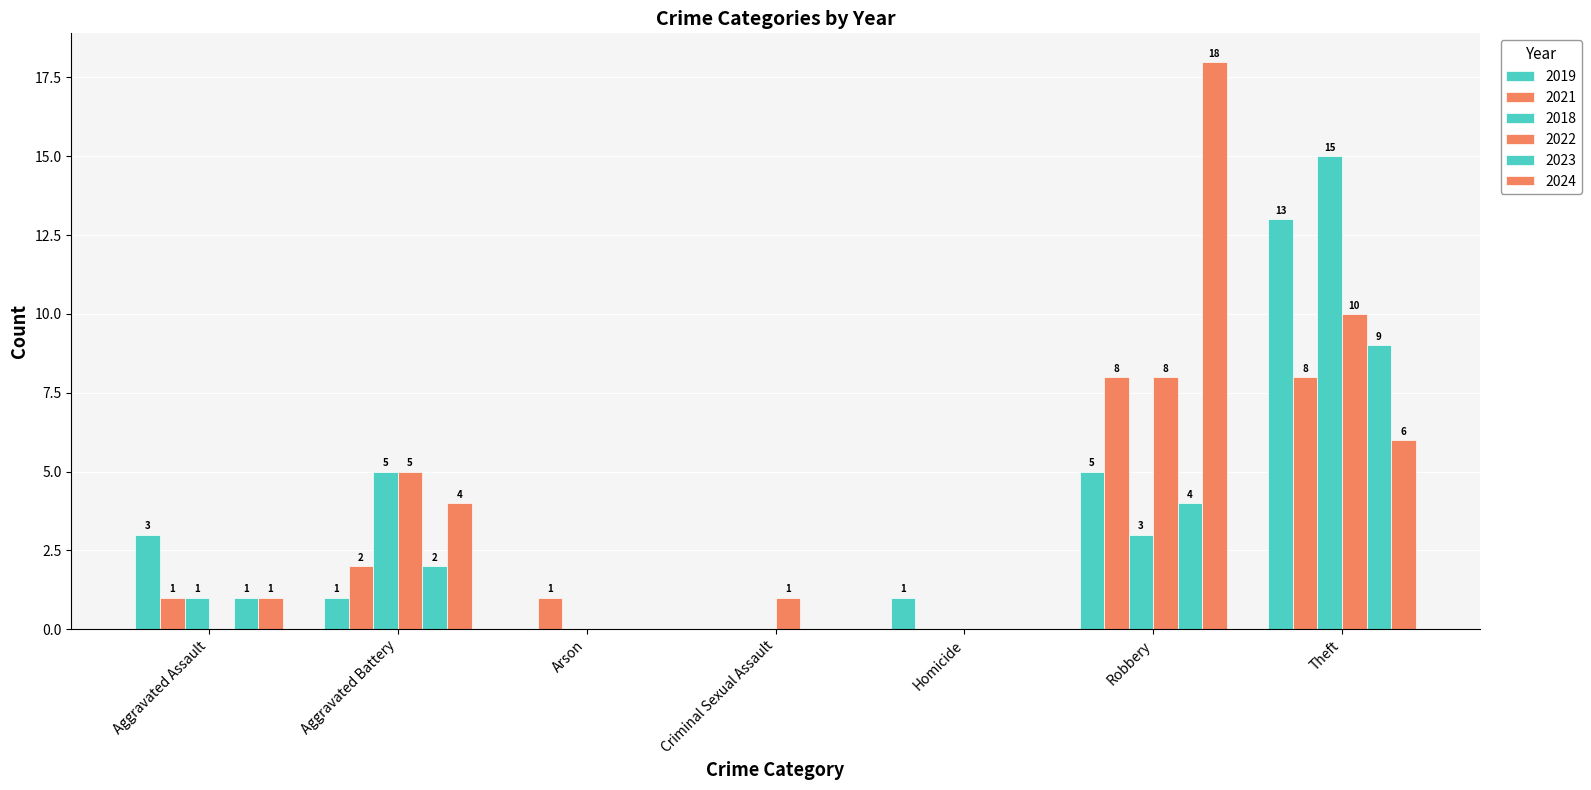

What is the sum of all 2019 values?

23